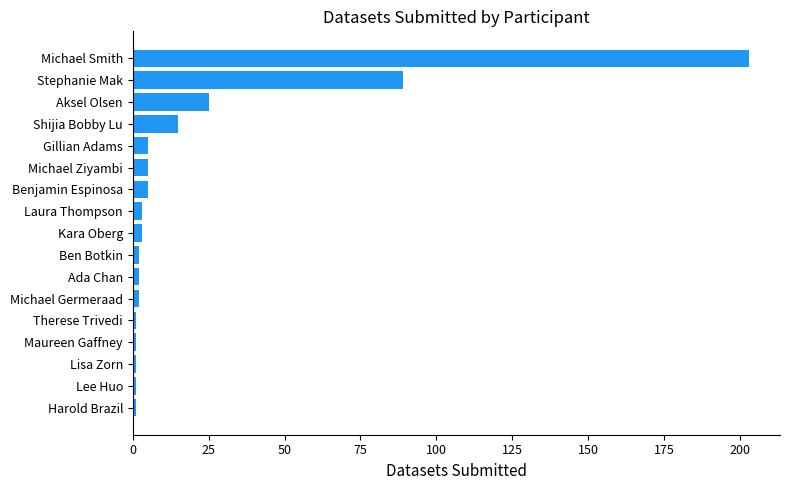

Which has a higher value, Aksel Olsen or Lisa Zorn?

Aksel Olsen